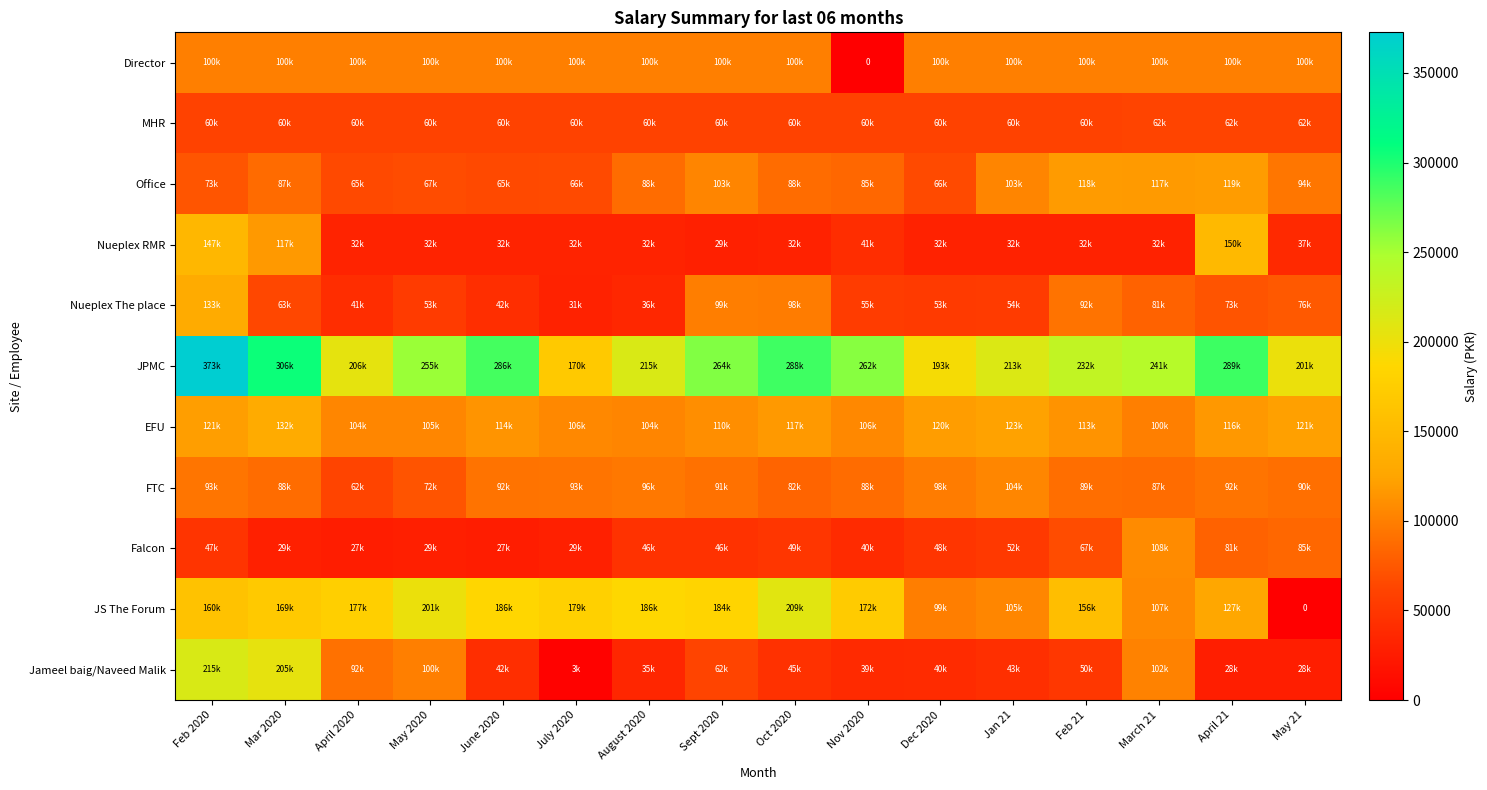

Which category has the lowest value in the Director series?

Nov 2020